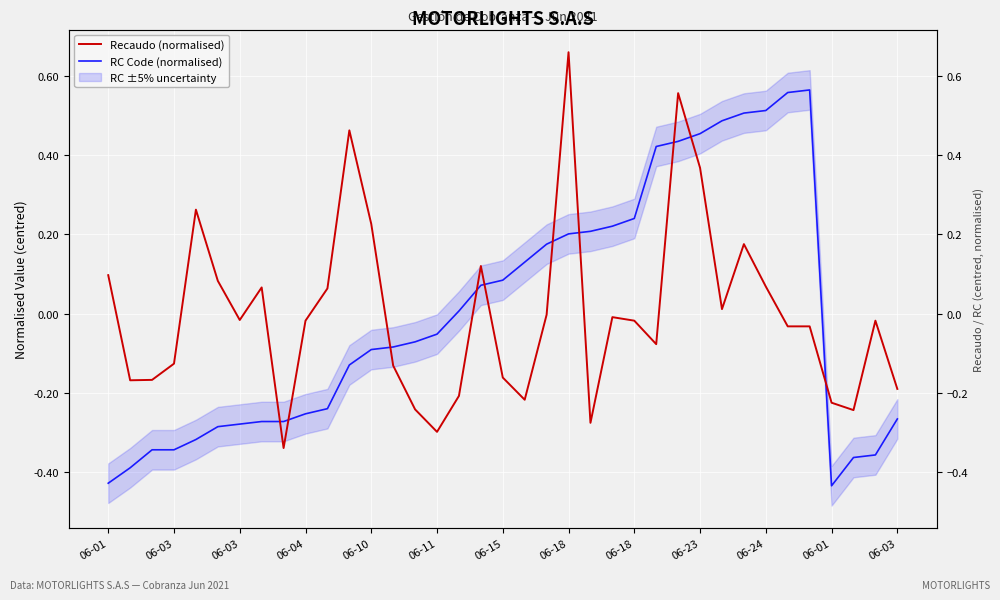

True or false: Recaudo (normalised) has more than 2 interior local peaks.

True